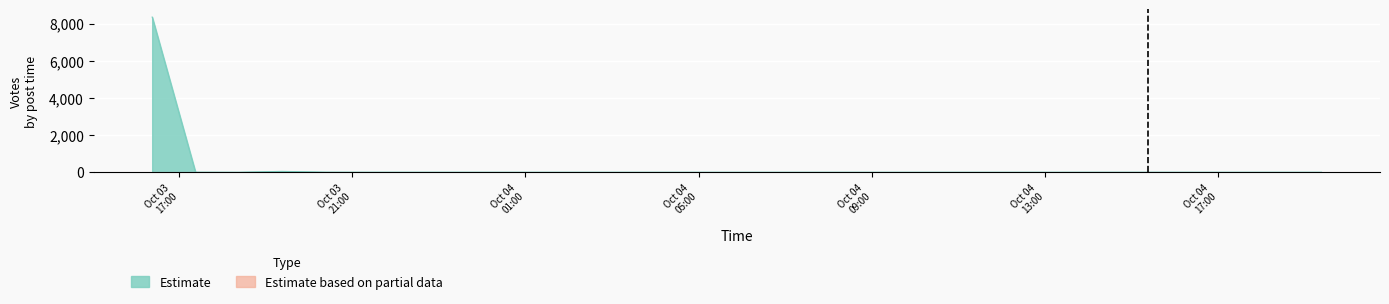

List the labels in order of value, smallest first.

2019-10-03 21:04, 2019-10-04 18:36, 2019-10-04 14:07, 2019-10-04 13:43, 2019-10-04 10:33, 2019-10-04 00:42, 2019-10-04 00:35, 2019-10-04 00:25, 2019-10-04 00:14, 2019-10-04 00:12, 2019-10-04 00:12, 2019-10-03 17:07, 2019-10-03 16:24, 2019-10-03 16:24, 2019-10-03 16:31, 2019-10-03 16:28, 2019-10-03 22:38, 2019-10-04 16:15, 2019-10-04 14:53, 2019-10-03 23:43, 2019-10-03 21:33, 2019-10-03 20:58, 2019-10-03 20:55, 2019-10-03 20:02, 2019-10-03 17:59, 2019-10-03 17:48, 2019-10-03 17:06, 2019-10-03 16:53, 2019-10-03 16:43, 2019-10-03 17:29, 2019-10-03 20:39, 2019-10-03 16:56, 2019-10-03 16:23, 2019-10-03 16:26, 2019-10-03 19:40, 2019-10-03 16:25, 2019-10-03 16:24, 2019-10-03 16:42, 2019-10-03 16:25, 2019-10-03 16:24